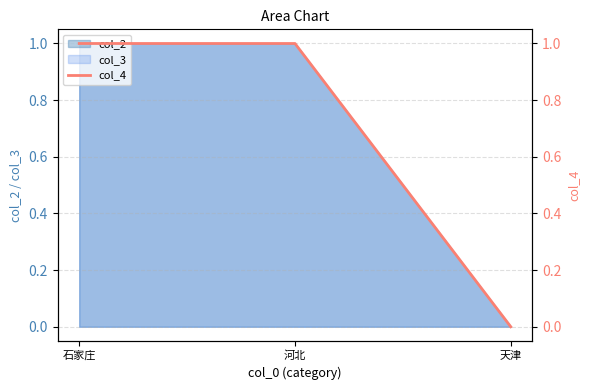

True or false: the data shows 1 at 石家庄.

True